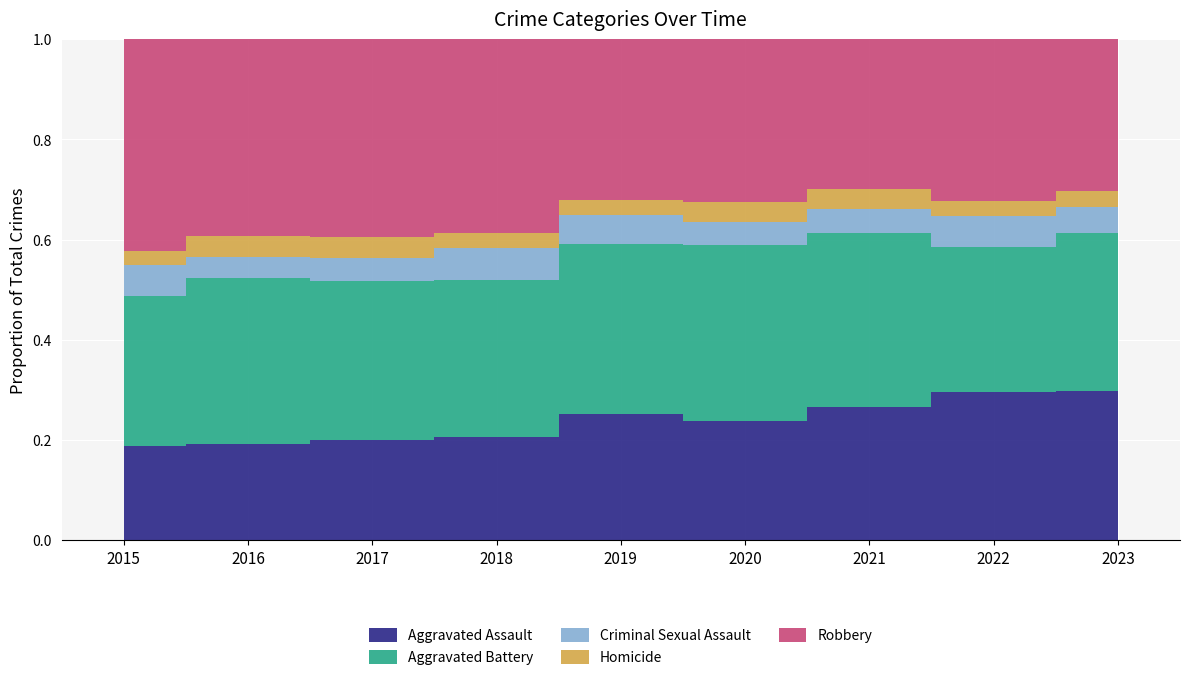

True or false: Aggravated Battery and Criminal Sexual Assault intersect in this chart.

False